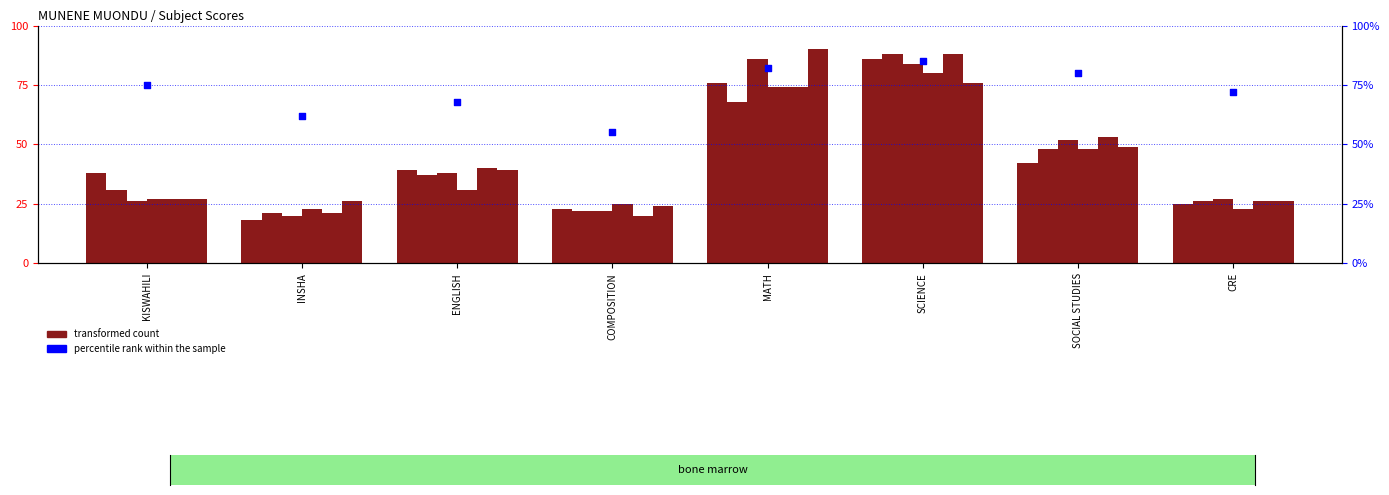

At how many categories does at least one series exceed 39?

4